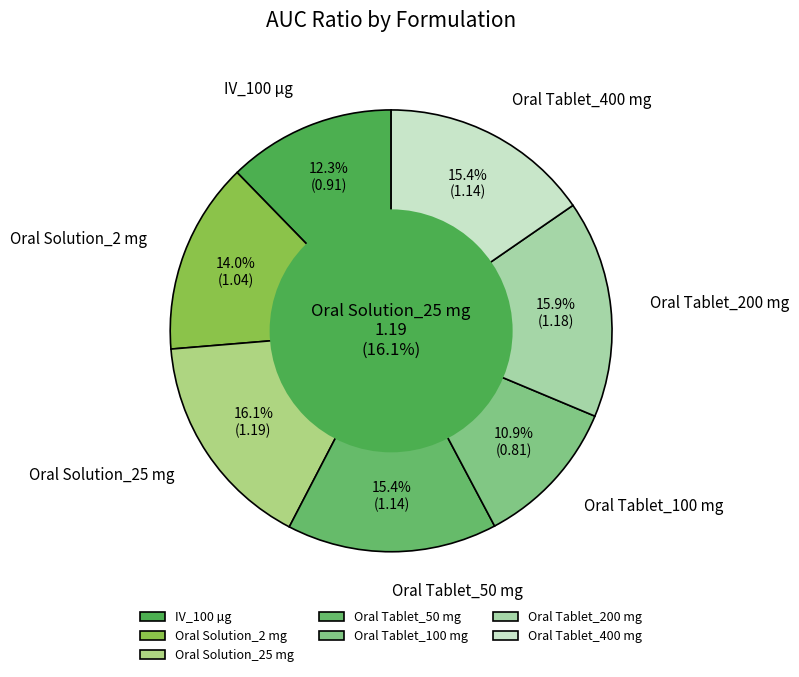

How many slices are in this pie chart?

7